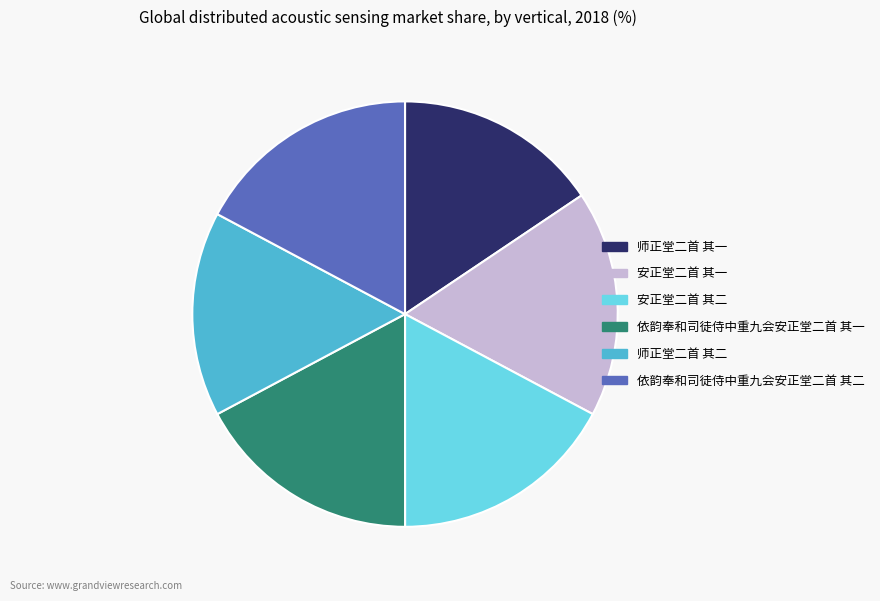

Is it true that 安正堂二首 其二 is 9% of the pie?

False